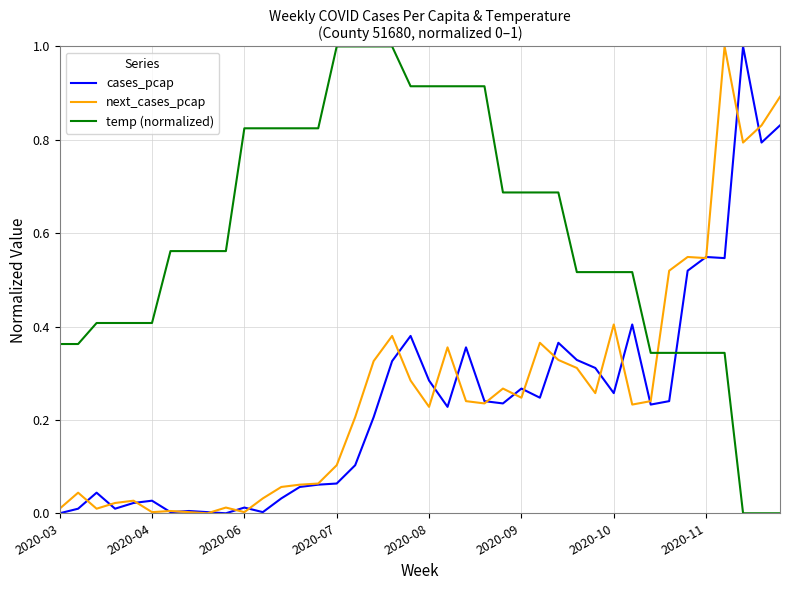

What are all the series names shown in the legend?

cases_pcap, next_cases_pcap, temp (normalized)